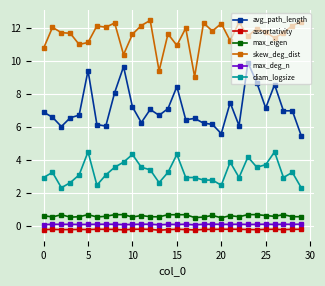

What is the maximum value for max_eigen?

0.7